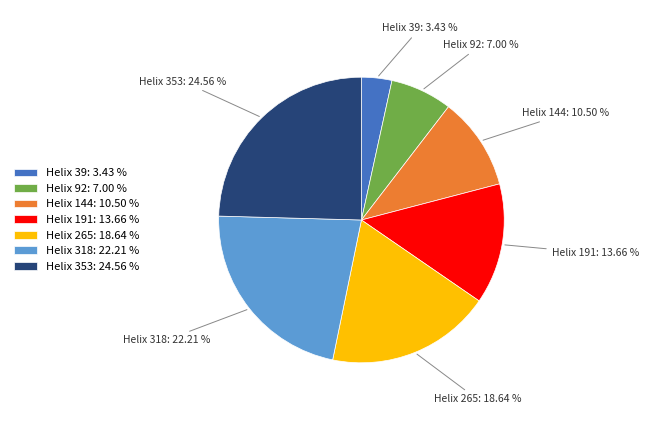

Which category has the smallest portion of the pie?

Helix 39: 3.43 %